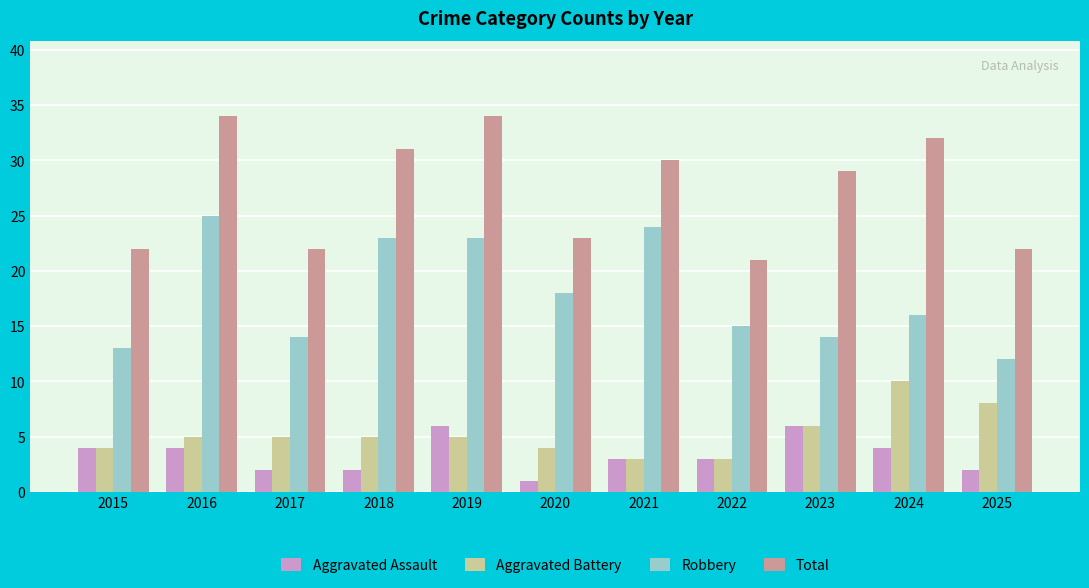

What is the value of the Robbery bar at the 2nd from the left?

25